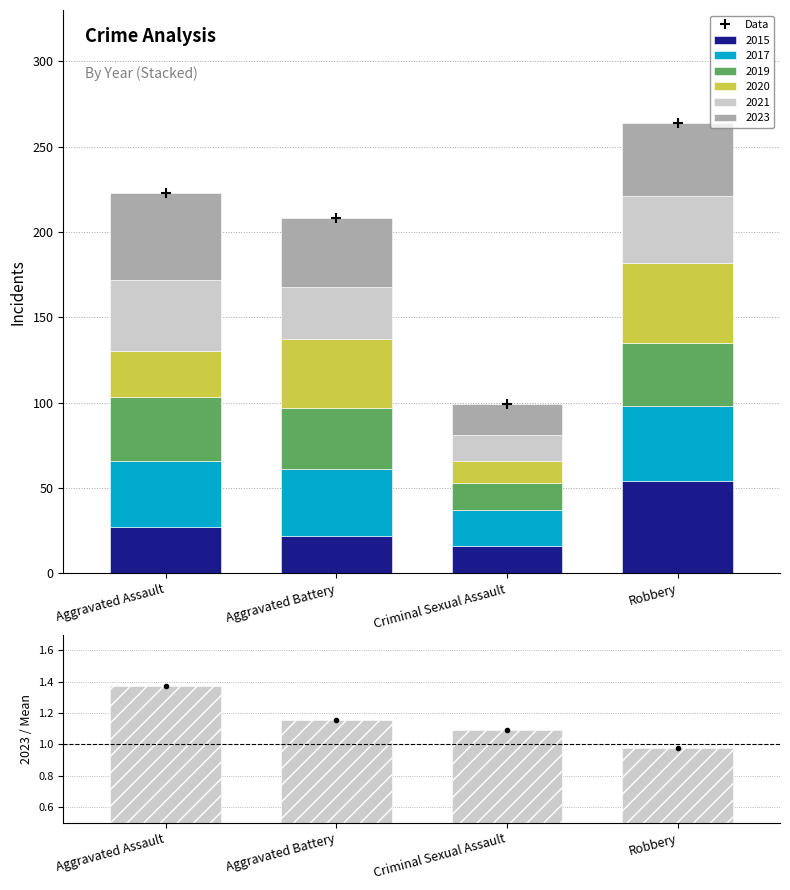

Reading left to right, transcribe all the data shown in this chart.

Data: 223.0	208.0	99.0	264.0
2023 / Mean: 1.4	1.2	1.1	1.0